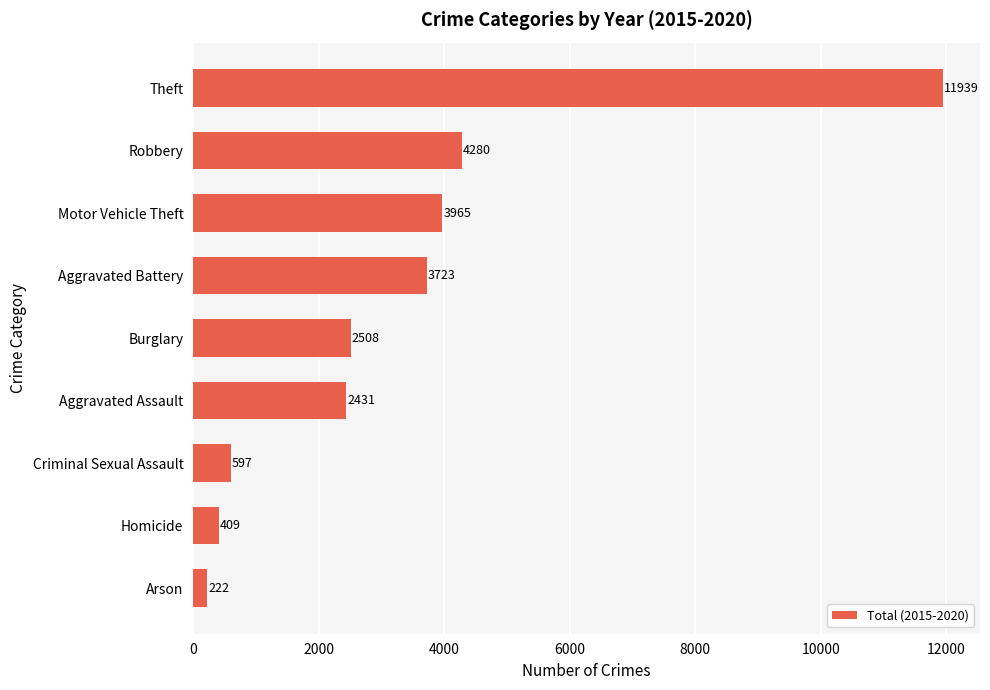

At which label is the value closest to 6080?

Robbery